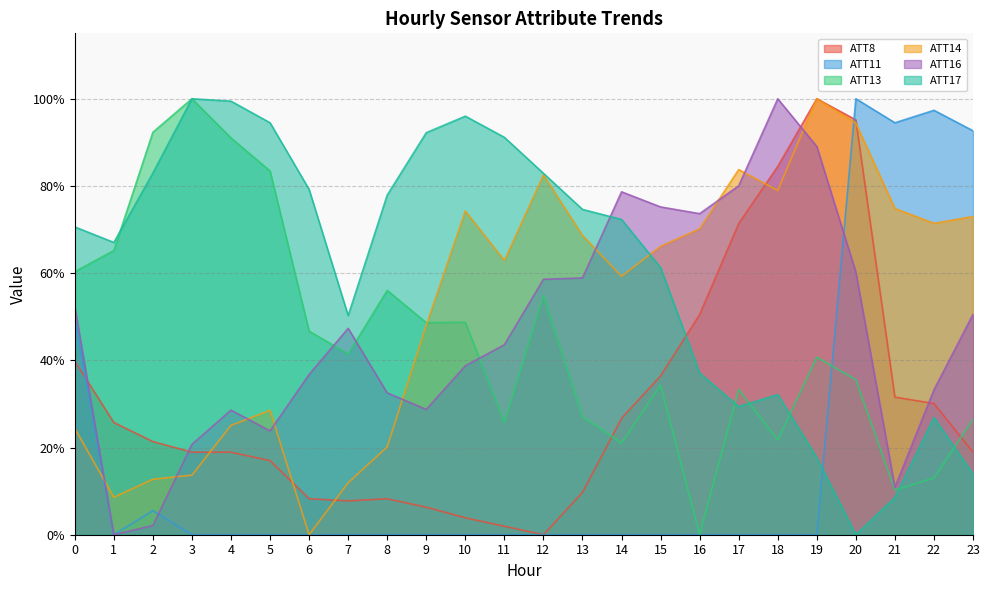

Reading right to left, what are all the values shown in this chart?

ATT8: 0.2	0.3	0.3	1.0	1.0	0.8	0.7	0.5	0.4	0.3	0.1	0.0	0.0	0.0	0.1	0.1	0.1	0.1	0.2	0.2	0.2	0.2	0.3	0.4
ATT11: 0.9	1.0	0.9	1.0	0.0	0.0	0.0	0.0	0.0	0.0	0.0	0.0	0.0	0.0	0.0	0.0	0.0	0.0	0.0	0.0	0.0	0.1	0.0	0.5
ATT13: 0.3	0.1	0.1	0.4	0.4	0.2	0.3	0.0	0.3	0.2	0.3	0.5	0.3	0.5	0.5	0.6	0.4	0.5	0.8	0.9	1.0	0.9	0.7	0.6
ATT14: 0.7	0.7	0.7	0.9	1.0	0.8	0.8	0.7	0.7	0.6	0.7	0.8	0.6	0.7	0.5	0.2	0.1	0.0	0.3	0.3	0.1	0.1	0.1	0.2
ATT16: 0.5	0.3	0.1	0.6	0.9	1.0	0.8	0.7	0.8	0.8	0.6	0.6	0.4	0.4	0.3	0.3	0.5	0.4	0.2	0.3	0.2	0.0	0.0	0.5
ATT17: 0.1	0.3	0.1	0.0	0.2	0.3	0.3	0.4	0.6	0.7	0.7	0.8	0.9	1.0	0.9	0.8	0.5	0.8	0.9	1.0	1.0	0.8	0.7	0.7